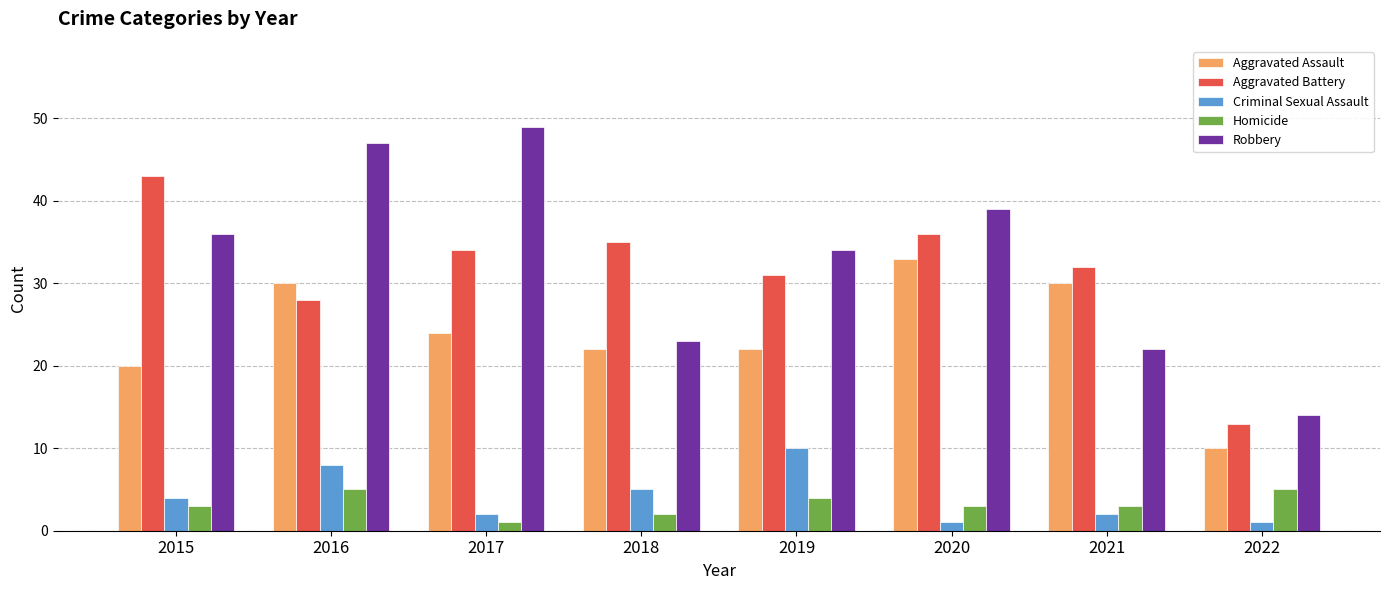

What is the value of the Aggravated Assault bar at the 2nd from the left?

30